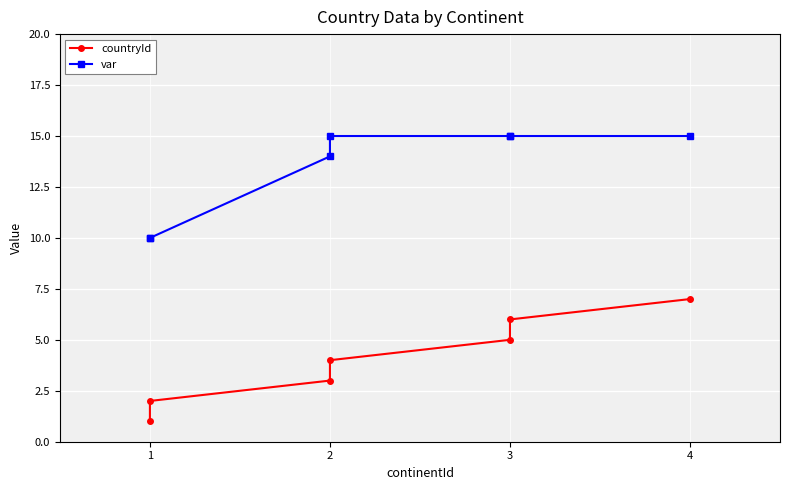

How many lines are shown in the chart?

2